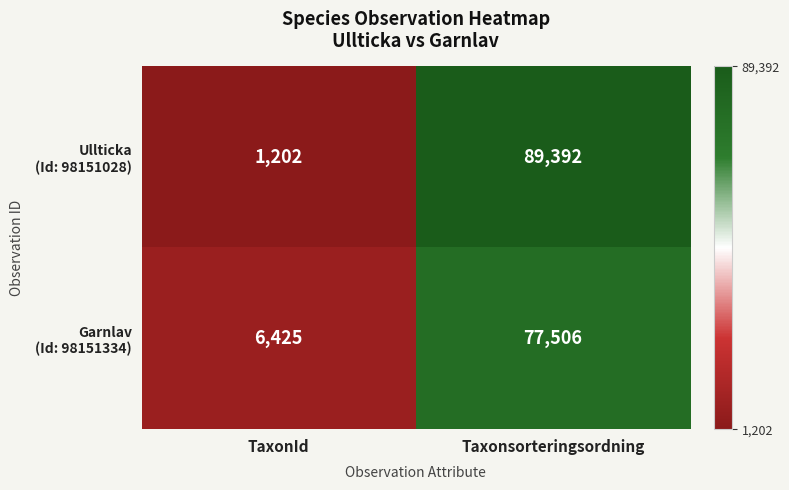

What is the total value across all series at TaxonId?

7627